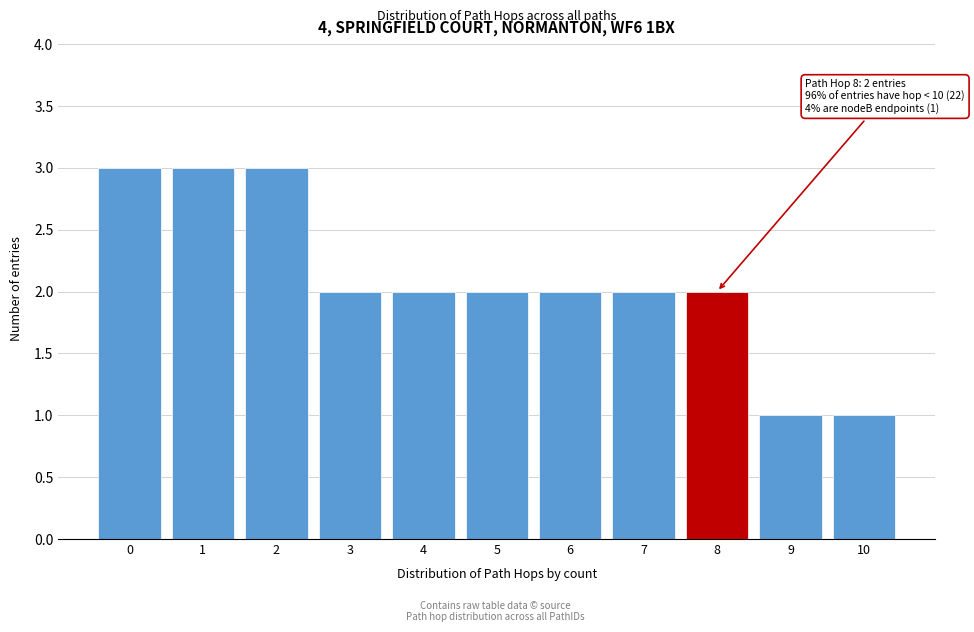

Reading left to right, what are all the values shown in this chart?

3	3	3	2	2	2	2	2	2	1	1